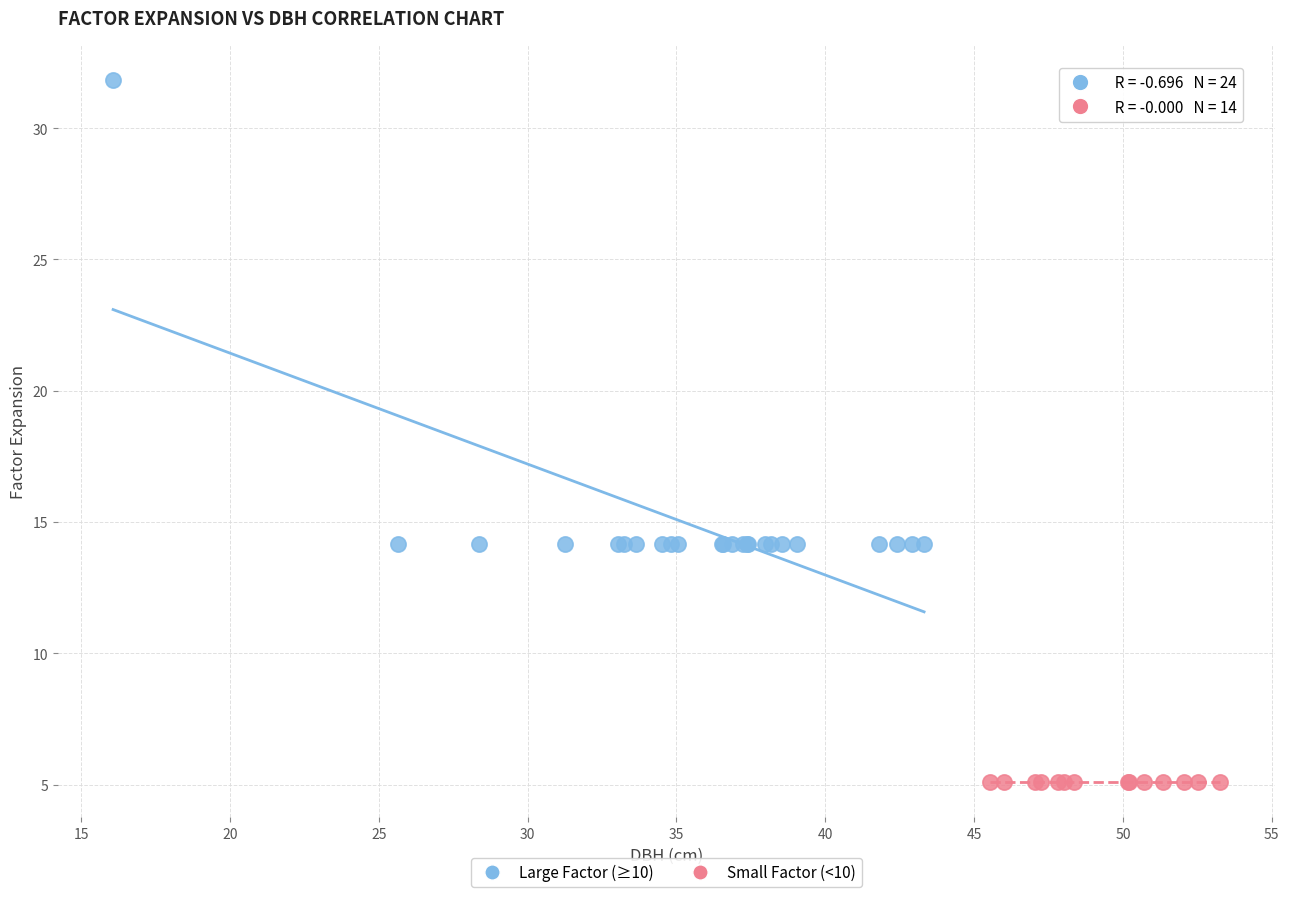

Which series reaches the minimum Y coordinate?

Small Factor (<10)